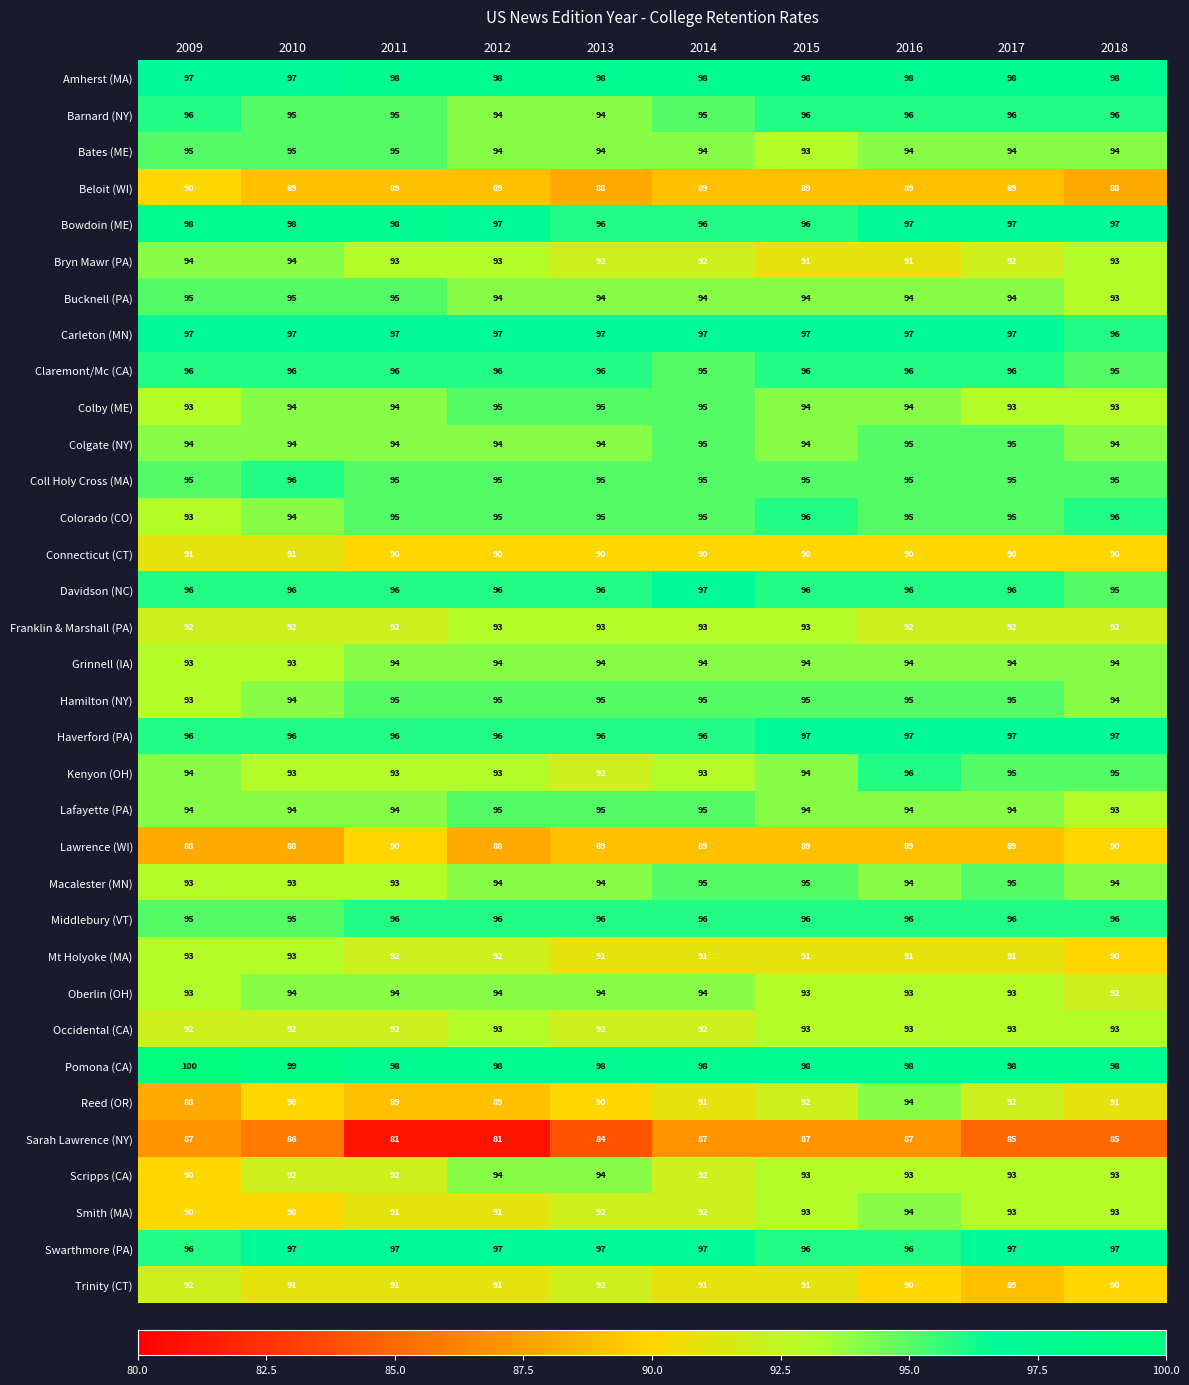

How many categories are shown in the chart?

10